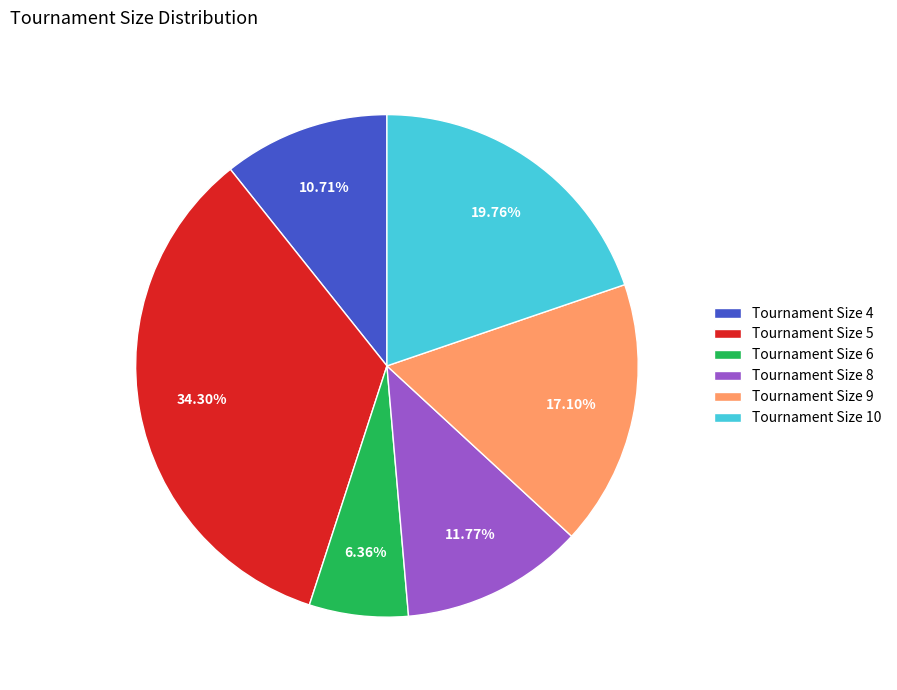

Is there any slice that represents more than half of the pie?

No